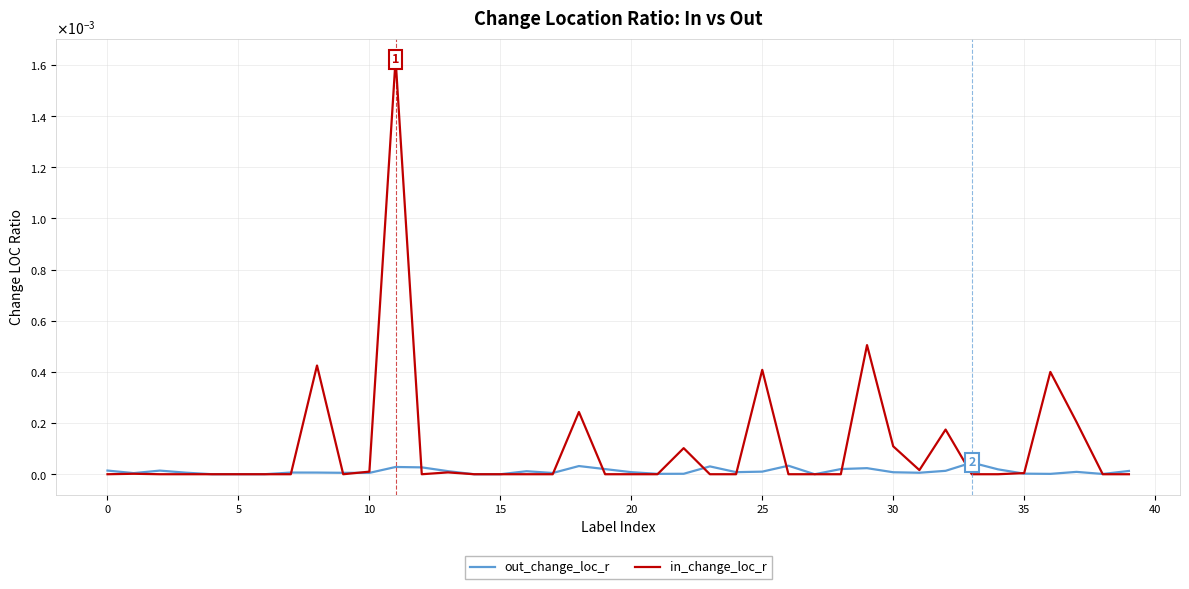

In in_change_loc_r, how many points are lower than both neighbors (excluding endpoints)?

3